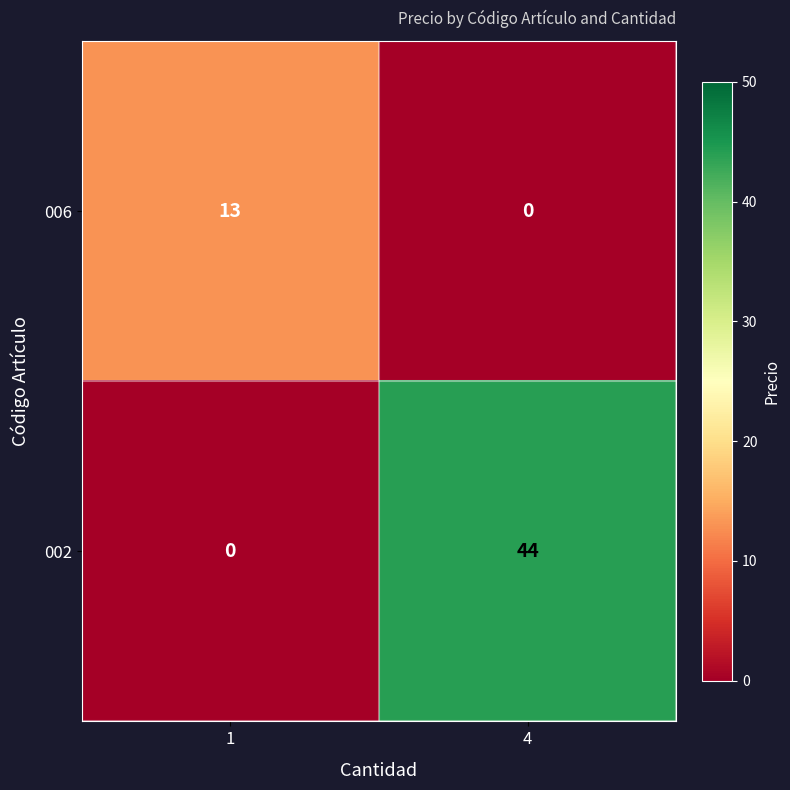

What is the spread (max minus min) of values at 4?

44